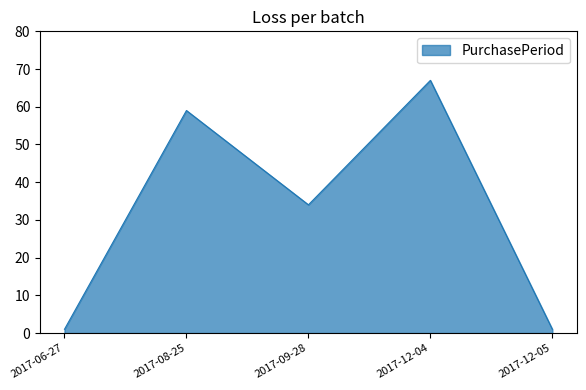

How many lines are shown in the chart?

1